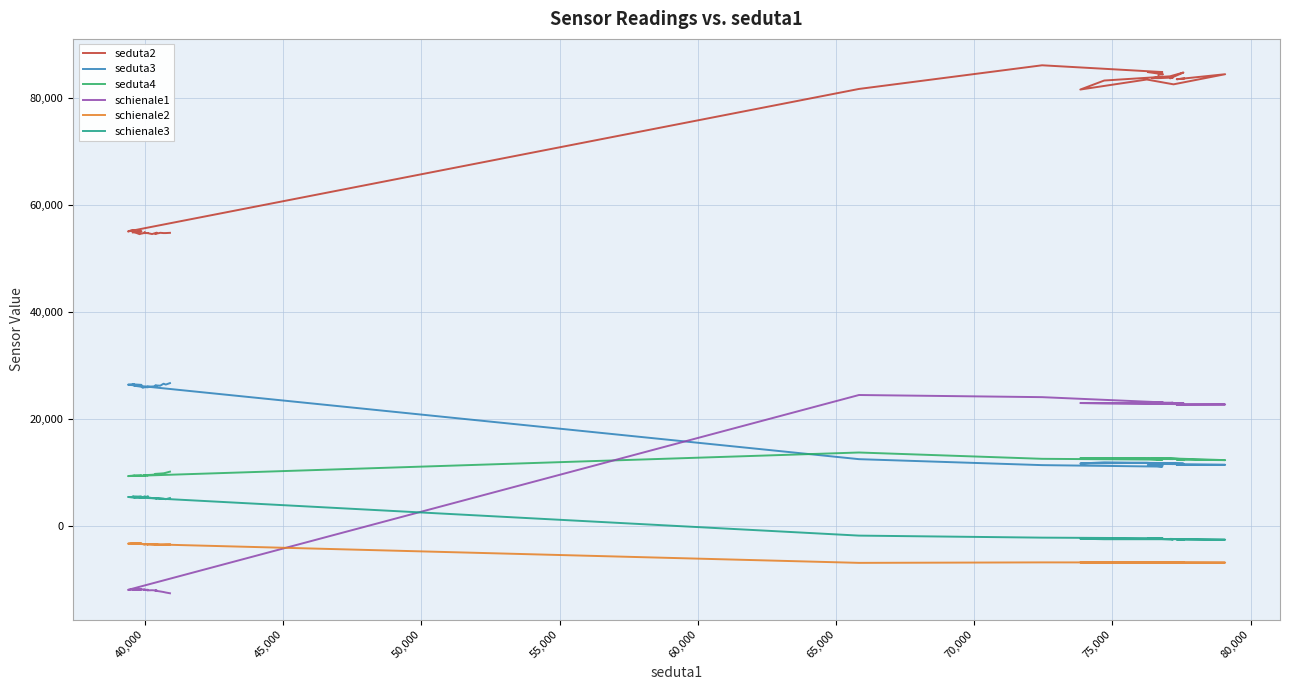

How many categories are shown in the chart?

40